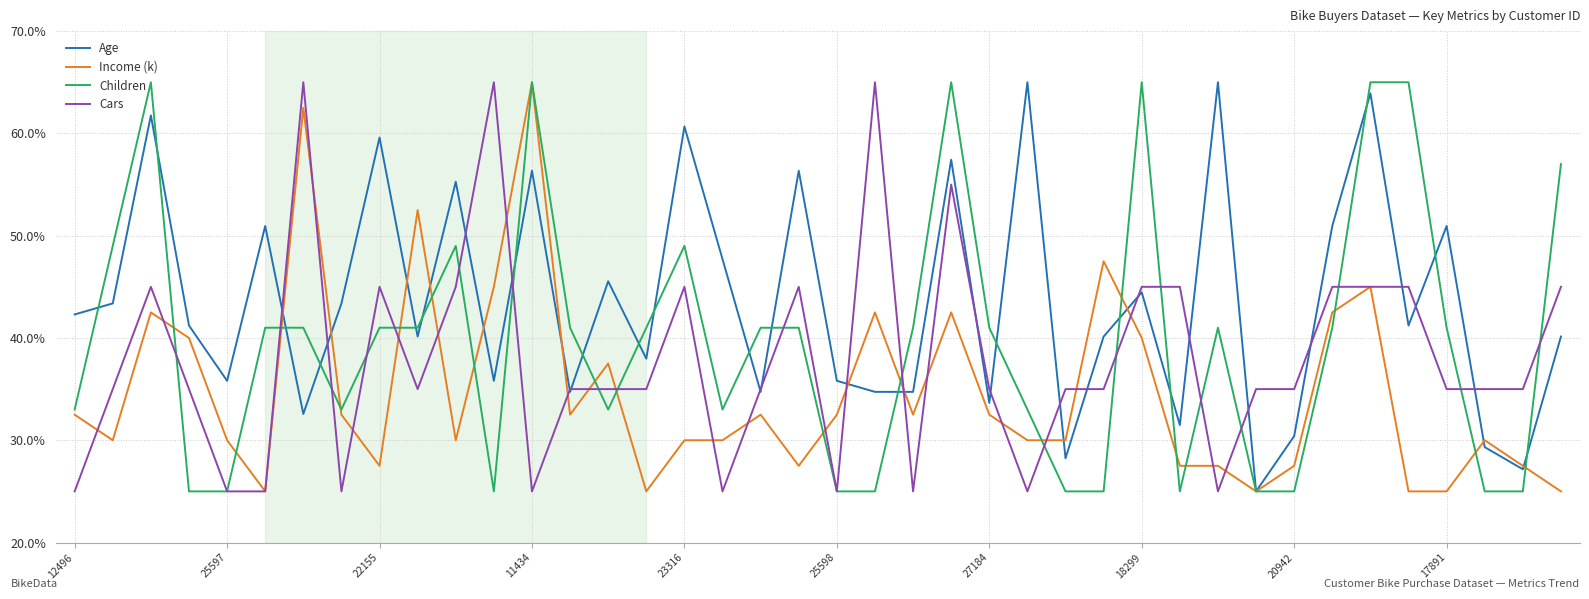

Reading left to right, list all the values displayed in this chart.

Age: 42.3	43.4	61.8	41.2	35.8	50.9	32.6	43.4	59.6	40.1	55.3	35.8	56.4	34.7	45.5	38.0	60.7	47.7	34.7	56.4	35.8	34.7	34.7	57.4	33.6	65.0	28.2	40.1	44.5	31.5	65.0	25.0	30.4	50.9	63.9	41.2	50.9	29.3	27.2	40.1
Income (k): 32.5	30.0	42.5	40.0	30.0	25.0	62.5	32.5	27.5	52.5	30.0	45.0	65.0	32.5	37.5	25.0	30.0	30.0	32.5	27.5	32.5	42.5	32.5	42.5	32.5	30.0	30.0	47.5	40.0	27.5	27.5	25.0	27.5	42.5	45.0	25.0	25.0	30.0	27.5	25.0
Children: 33.0	49.0	65.0	25.0	25.0	41.0	41.0	33.0	41.0	41.0	49.0	25.0	65.0	41.0	33.0	41.0	49.0	33.0	41.0	41.0	25.0	25.0	41.0	65.0	41.0	33.0	25.0	25.0	65.0	25.0	41.0	25.0	25.0	41.0	65.0	65.0	41.0	25.0	25.0	57.0
Cars: 25.0	35.0	45.0	35.0	25.0	25.0	65.0	25.0	45.0	35.0	45.0	65.0	25.0	35.0	35.0	35.0	45.0	25.0	35.0	45.0	25.0	65.0	25.0	55.0	35.0	25.0	35.0	35.0	45.0	45.0	25.0	35.0	35.0	45.0	45.0	45.0	35.0	35.0	35.0	45.0